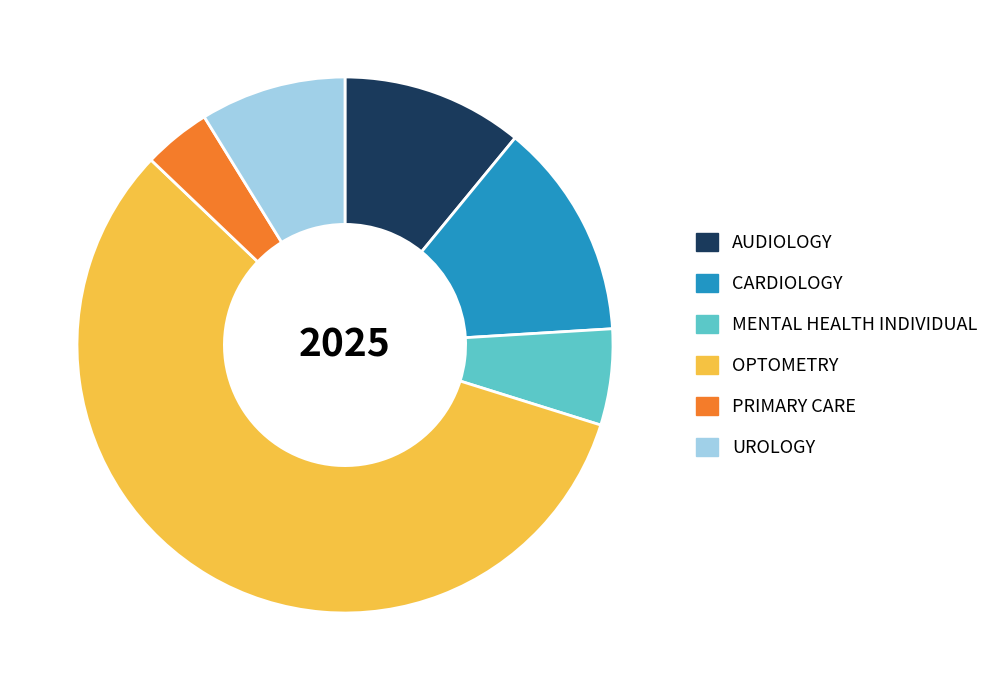

Do CARDIOLOGY and MENTAL HEALTH INDIVIDUAL together represent more than half of the pie?

No